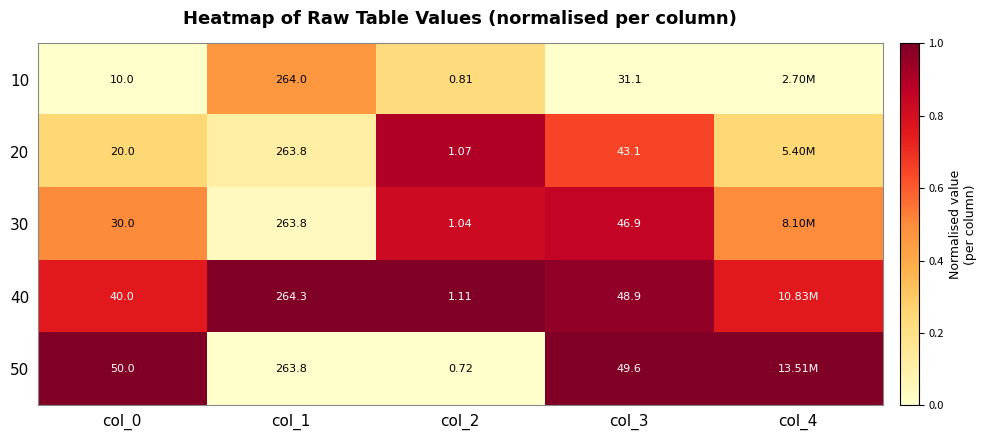

Is the value of 50 at col_3 greater than the value of 40 at col_0?

Yes